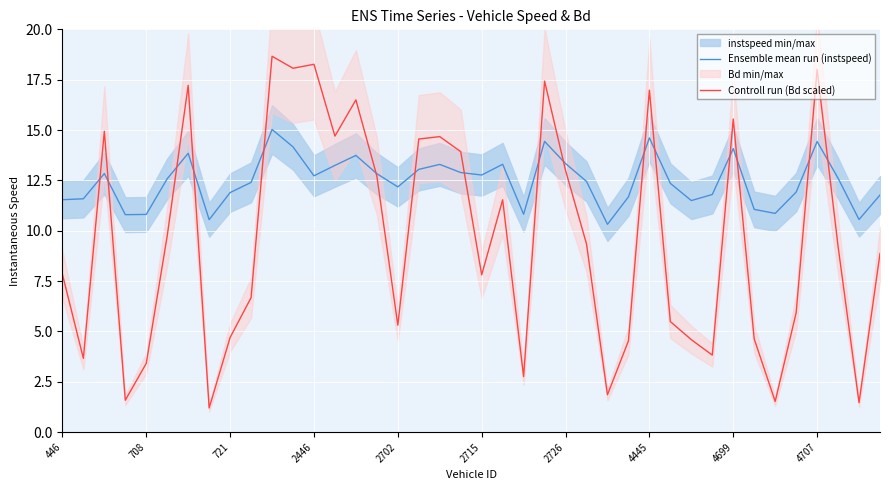

Which series has the largest total across all categories?

Ensemble mean run (instspeed)